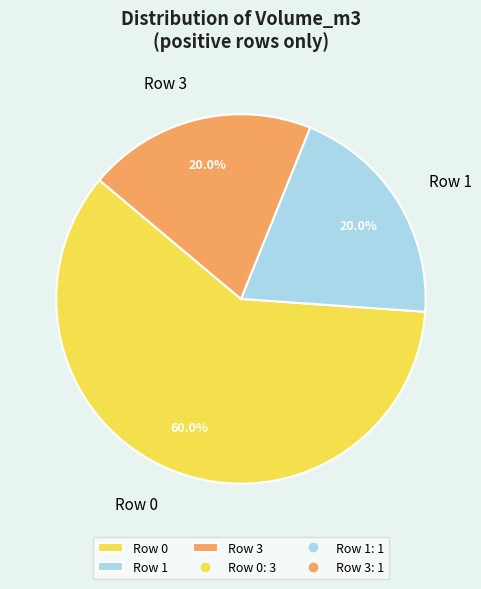

Which slice is the largest?

Row 0